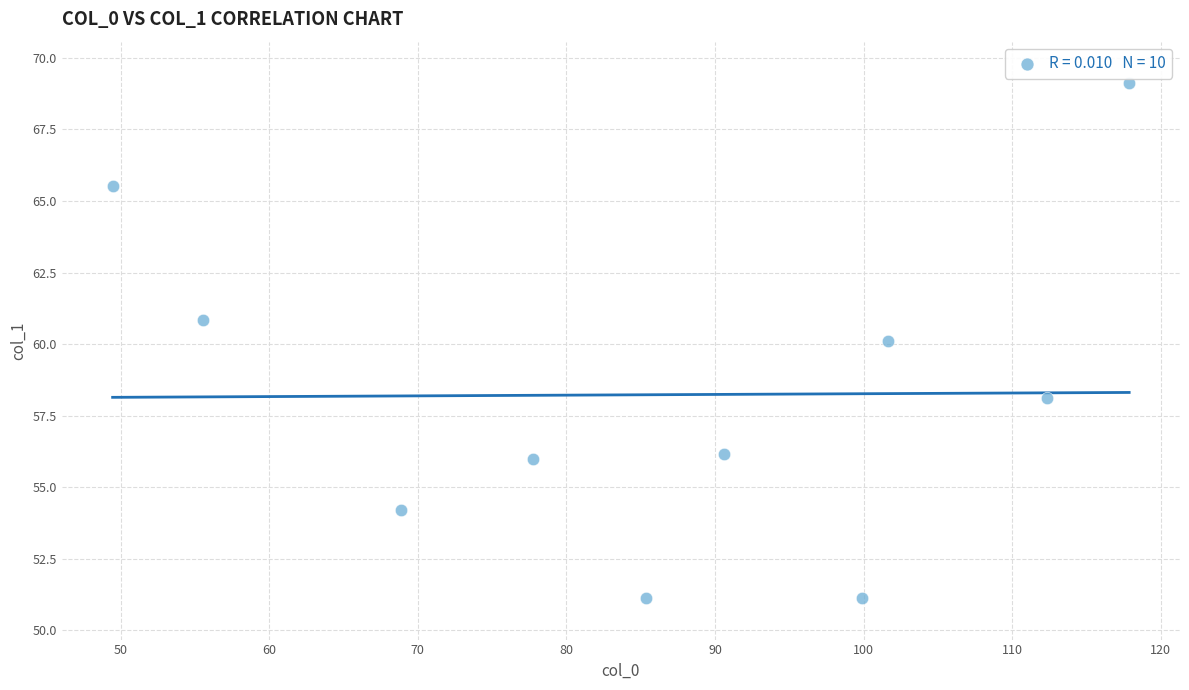

What is the average Y value?

58.2